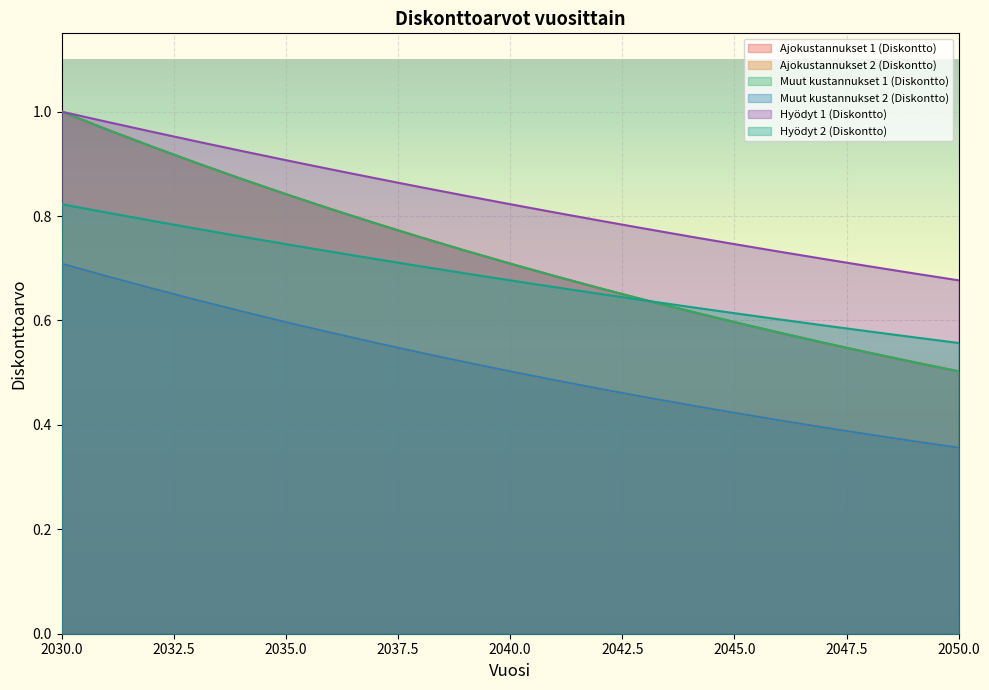

At which label is Hyödyt 1 (Diskontto) closest to 0?

2050.0